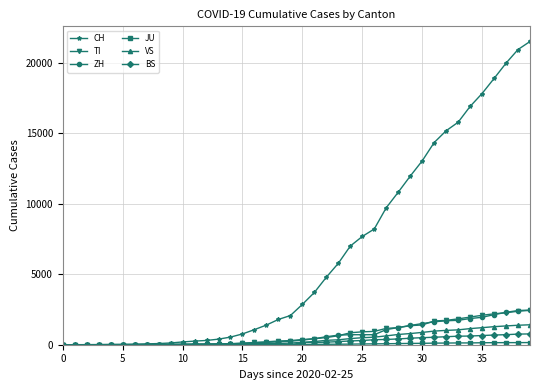

Which series has the largest range (max minus min)?

CH